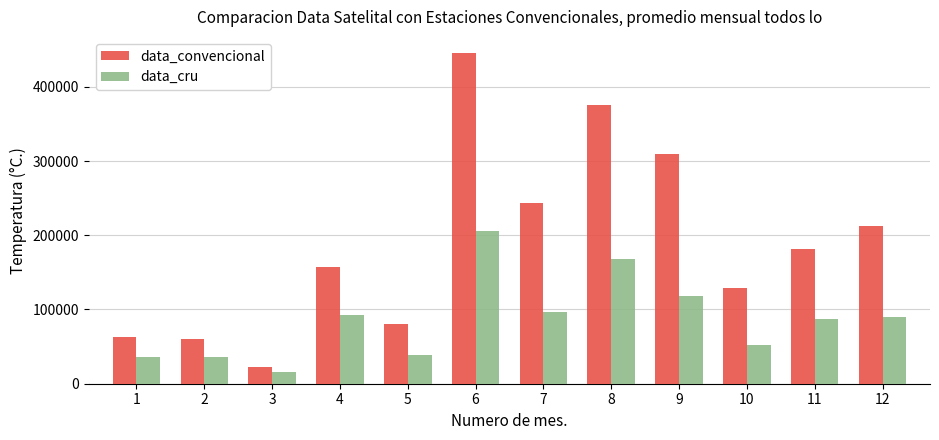

How many values in the data_convencional series are below 181000?

6